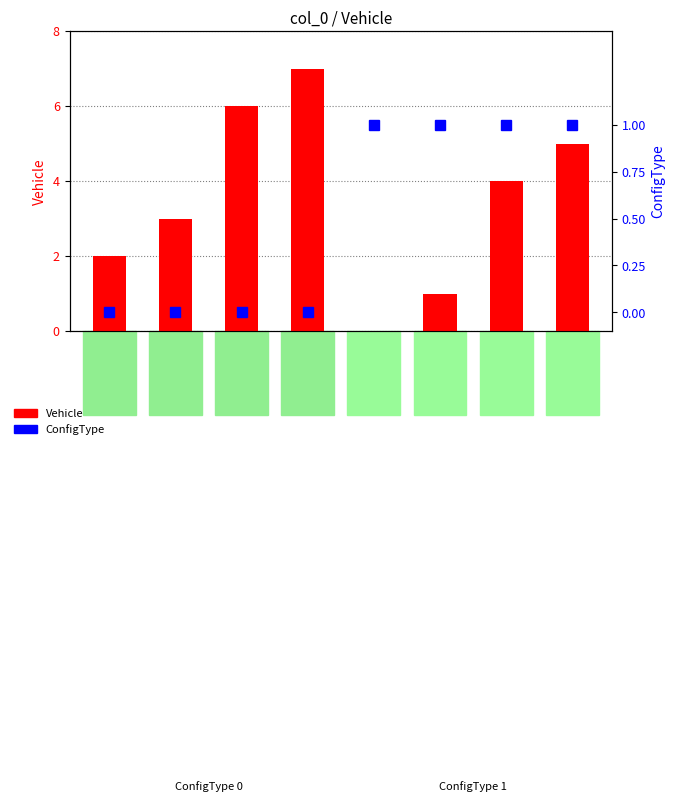

Reading right to left, what are all the values shown in this chart?

Vehicle: 5	4	1	0	7	6	3	2
ConfigType: 1	1	1	1	0	0	0	0